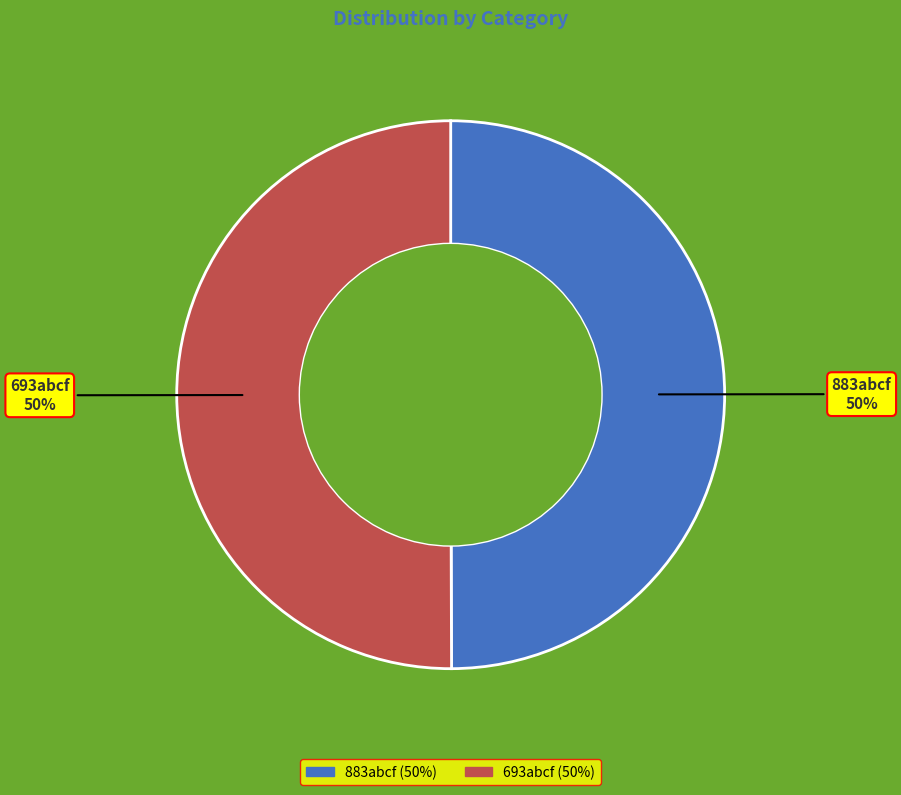

Is it true that 883abcf is 62% of the pie?

False